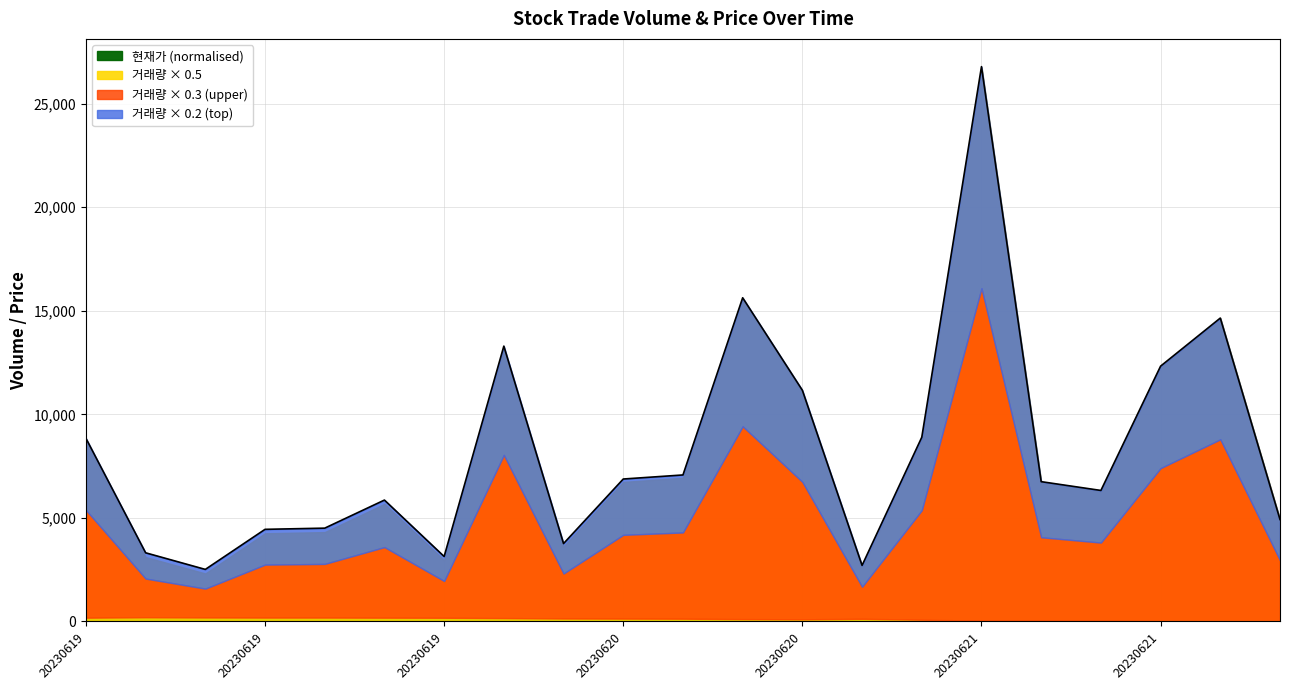

At which category does the data reach its first local valley?

20230619110000